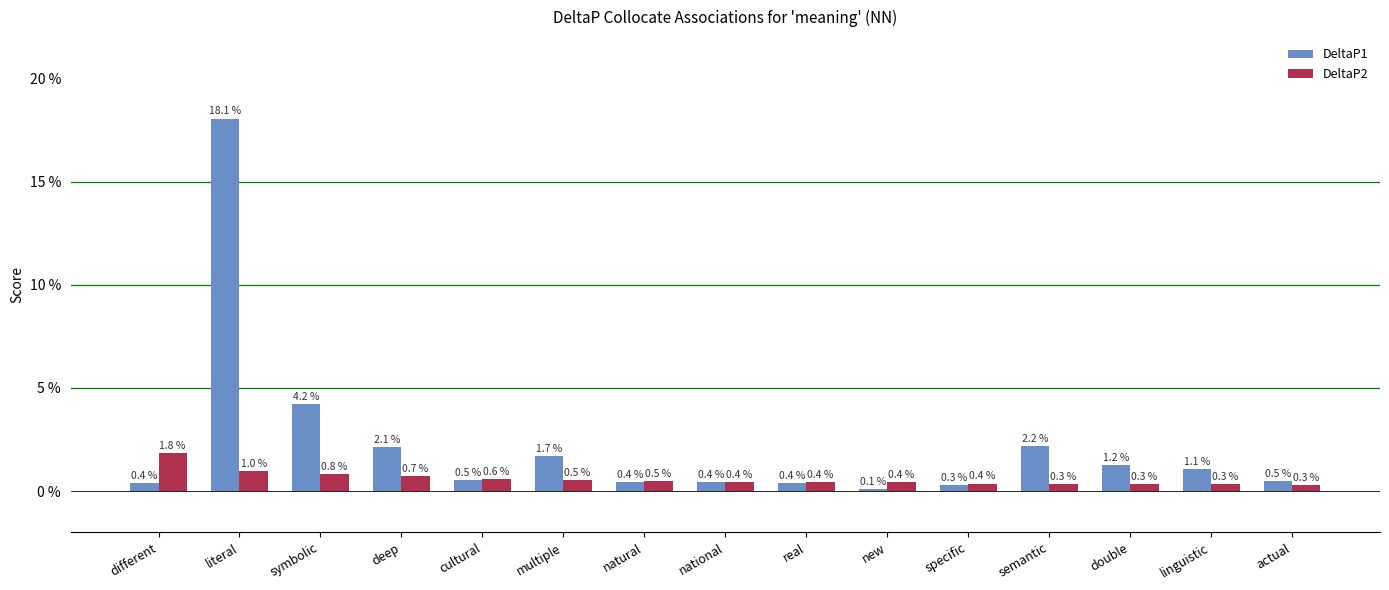

Between real and actual, which series saw the biggest shift?

DeltaP2